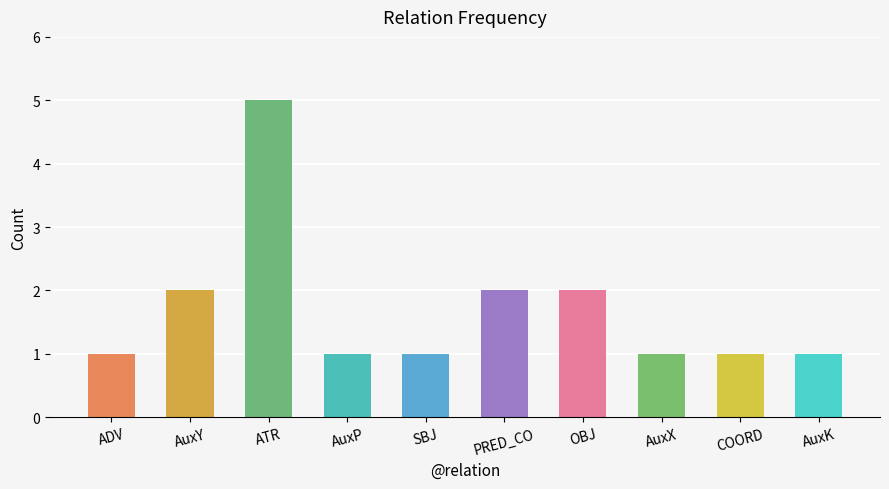

What is the label of the 6th bar from the left?

PRED_CO